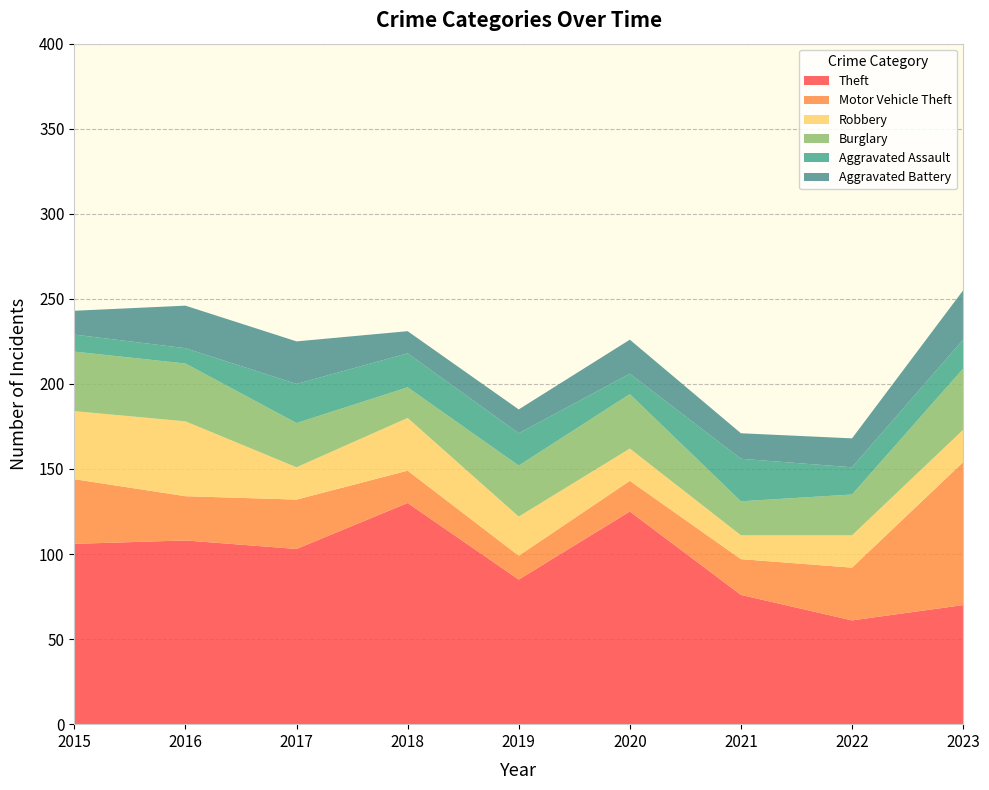

Reading left to right, what are all the values shown in this chart?

Theft: 2015=106	2016=108	2017=103	2018=130	2019=85	2020=125	2021=76	2022=61	2023=70
Motor Vehicle Theft: 2015=38	2016=26	2017=29	2018=19	2019=14	2020=18	2021=21	2022=31	2023=84
Robbery: 2015=40	2016=44	2017=19	2018=31	2019=23	2020=19	2021=14	2022=19	2023=19
Burglary: 2015=35	2016=34	2017=26	2018=18	2019=30	2020=32	2021=20	2022=24	2023=36
Aggravated Assault: 2015=10	2016=9	2017=23	2018=20	2019=19	2020=12	2021=25	2022=16	2023=17
Aggravated Battery: 2015=14	2016=25	2017=25	2018=13	2019=14	2020=20	2021=15	2022=17	2023=29